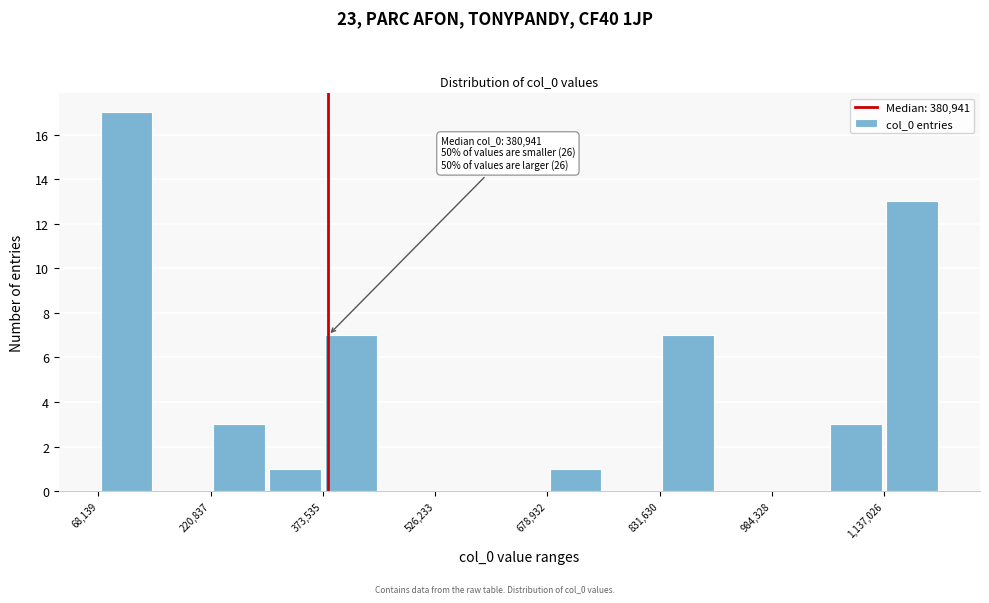

Around what value on the x-axis is the tallest bar? Give the approximate position of its centre, as read against the axis.

100000